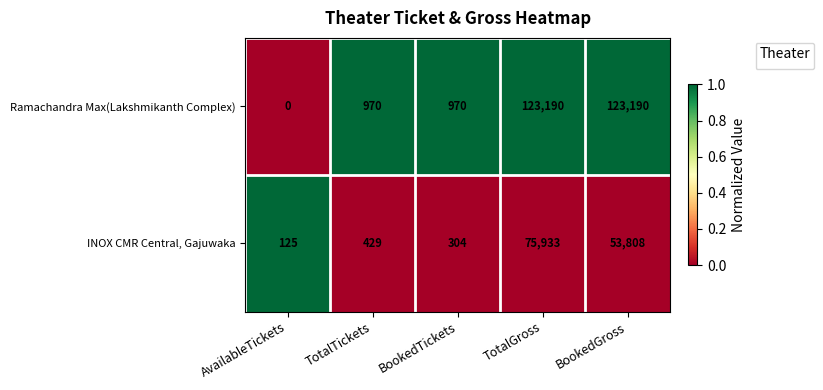

How many values in the Ramachandra Max(Lakshmikanth Complex) series are below 970?

1